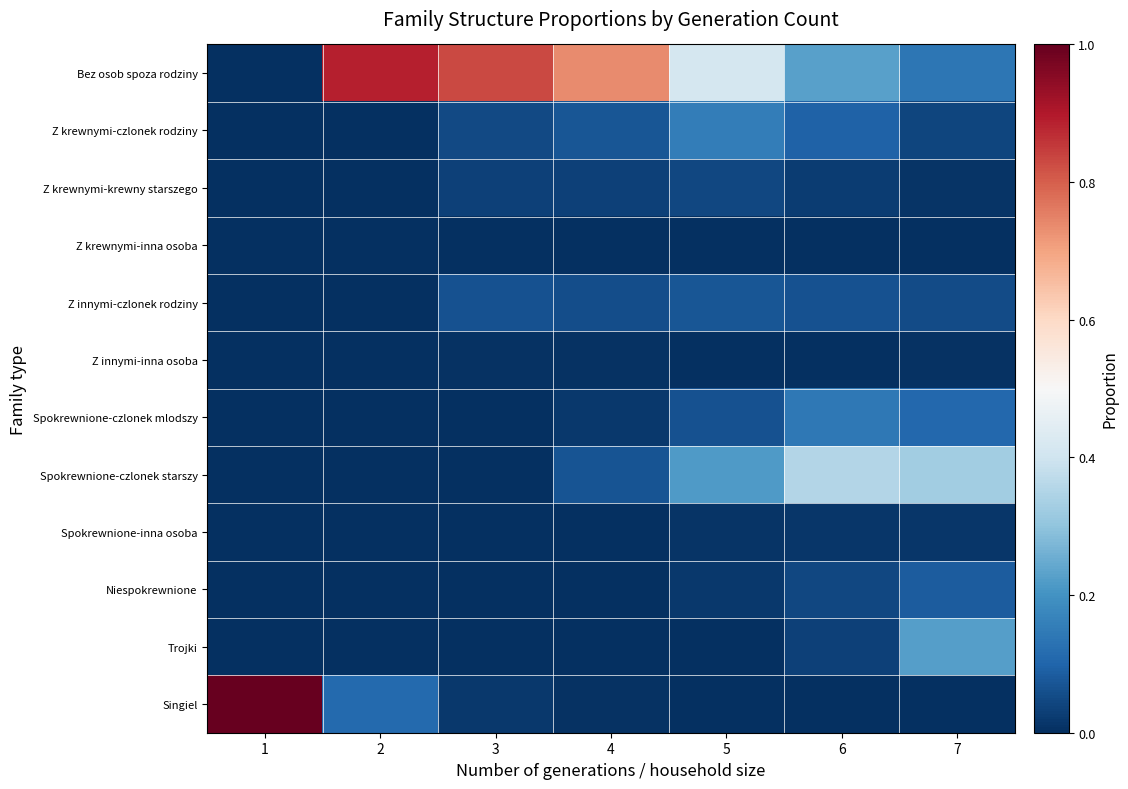

Between 4 and 7, which series saw the biggest shift?

Bez osob spoza rodziny